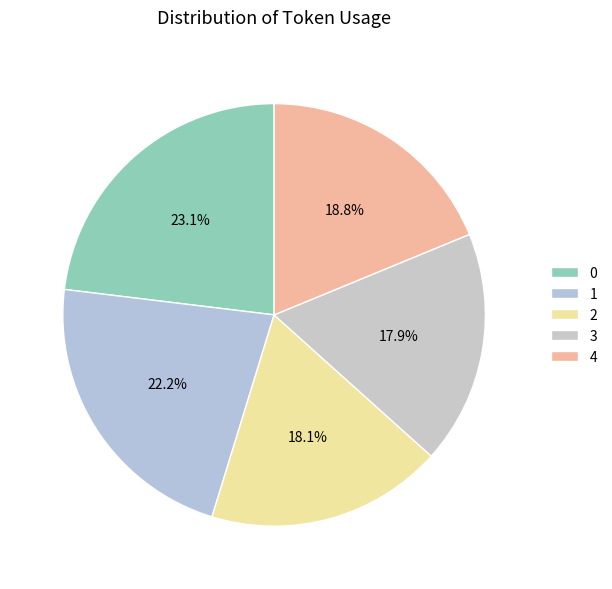

Rank the categories by value from lowest to highest.

3, 2, 4, 1, 0